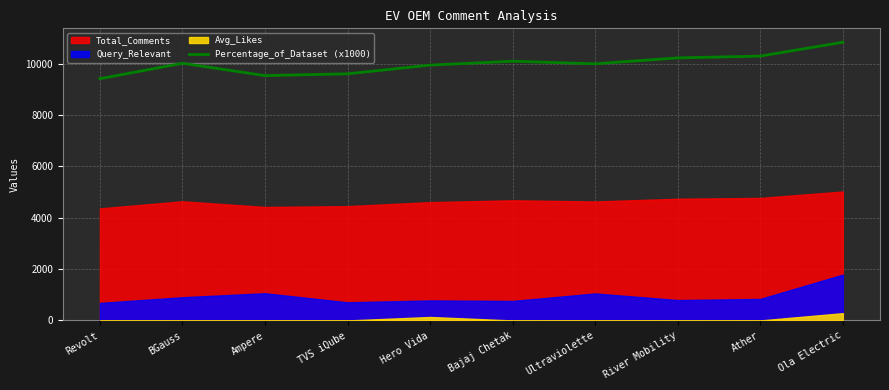

Is it true that Percentage_of_Dataset (x1000) equals 12828 at Revolt?

False